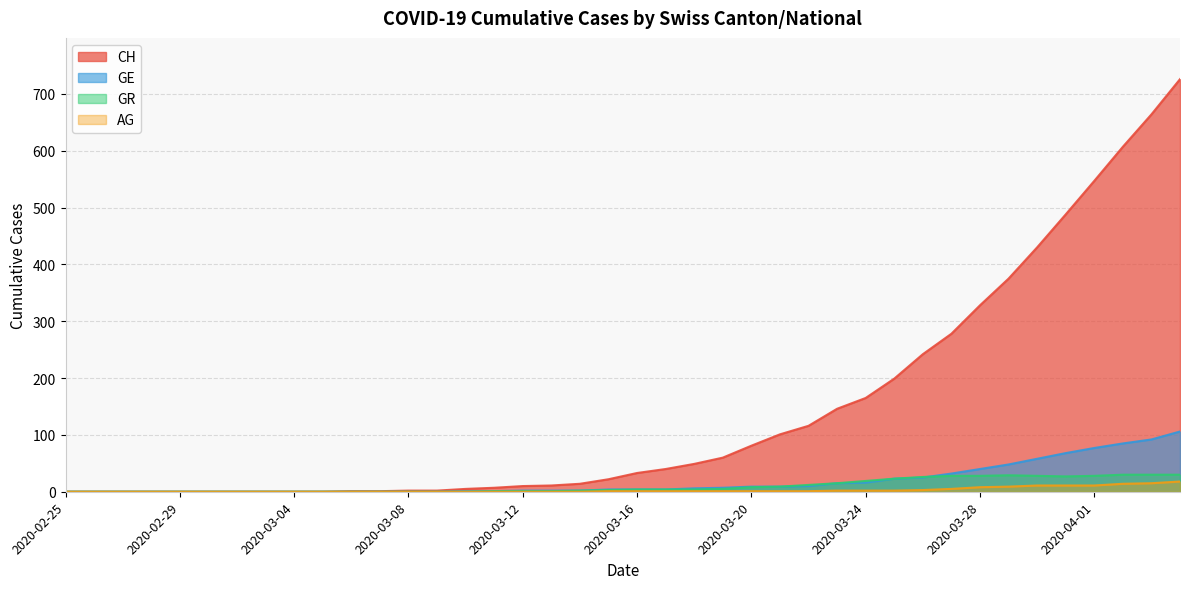

What is the value of the GR point at the 24th from the left?

5